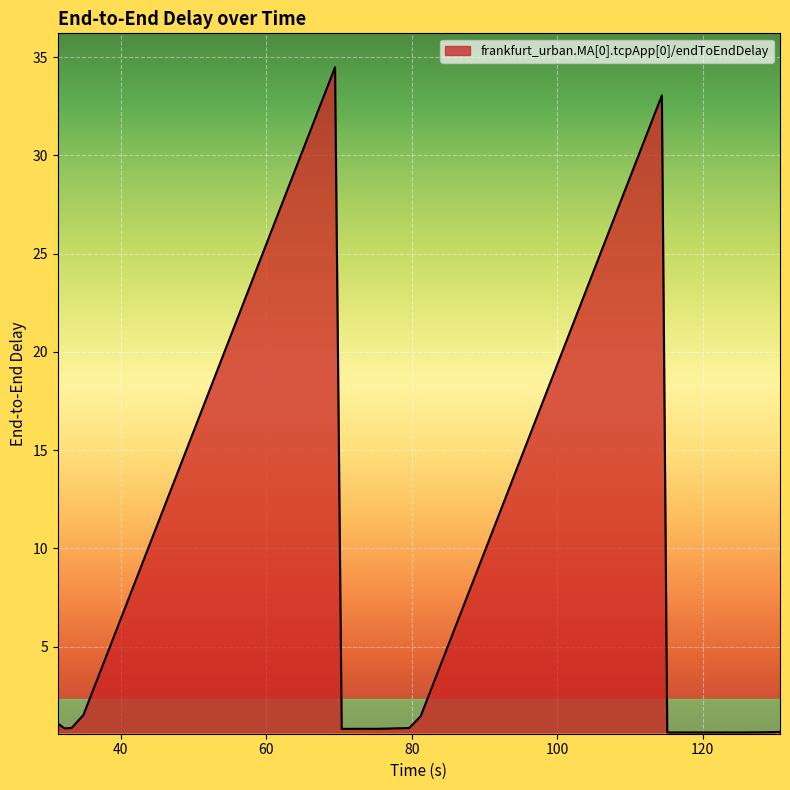

What is the difference between the maximum and minimum values?

33.9